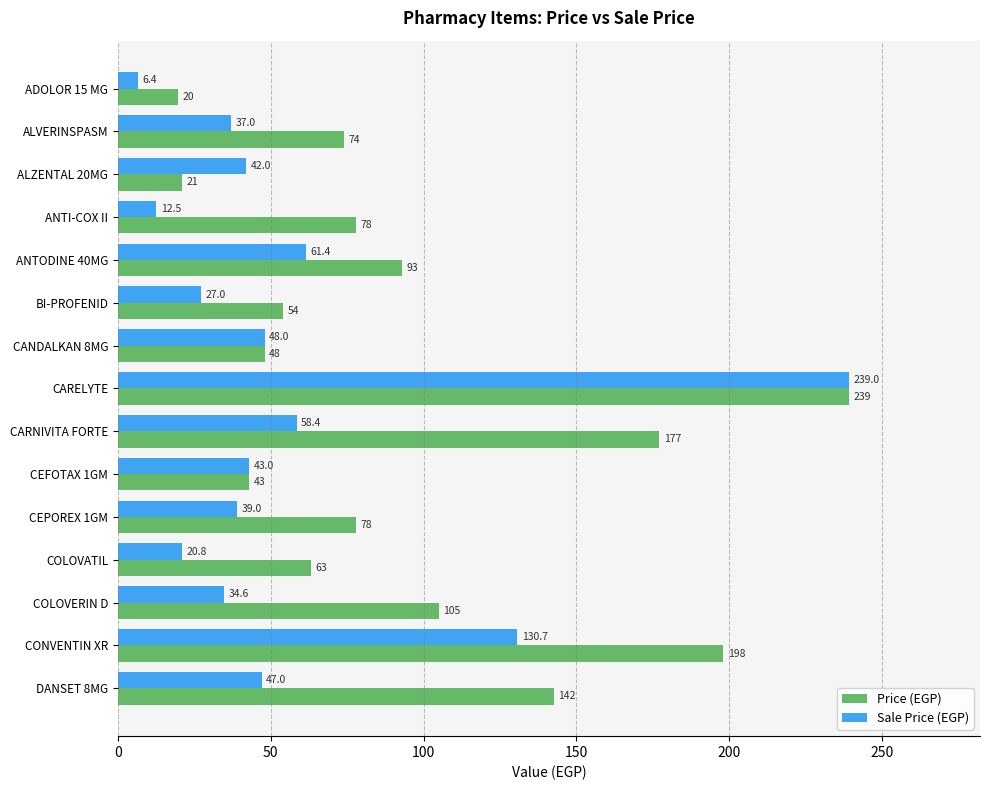

How many series are shown in this chart?

2